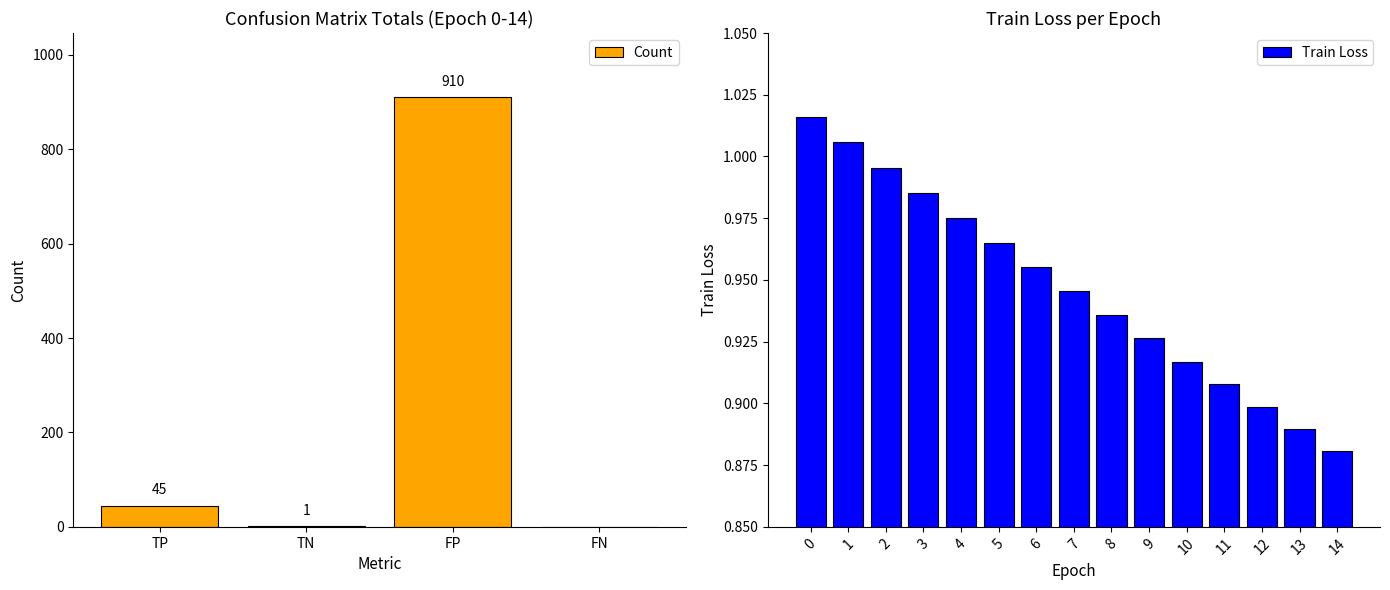

Is it true that FP equals 236 at Epoch 4?

False